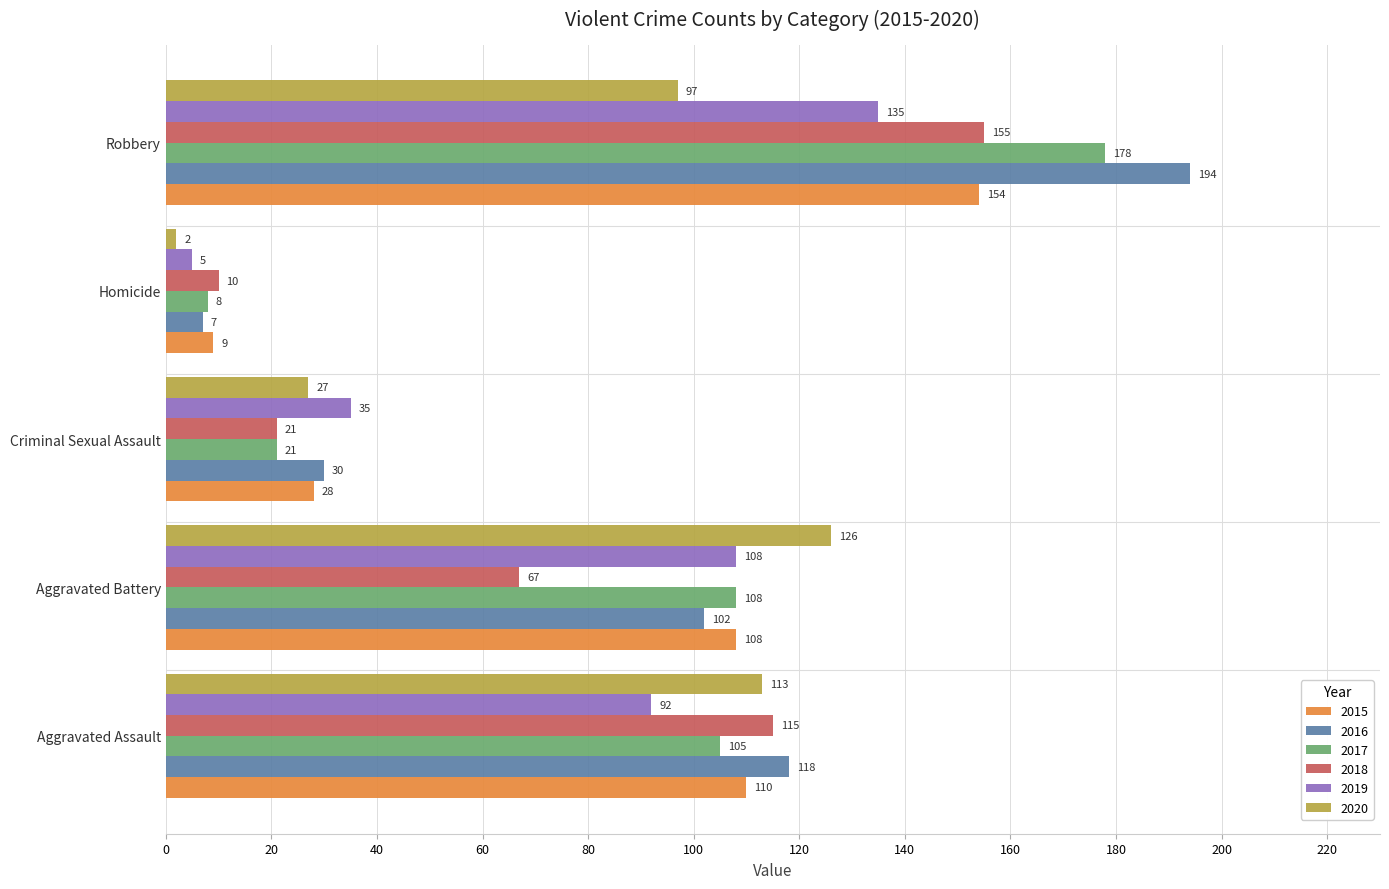

At which category is the sum across all series the highest?

Robbery